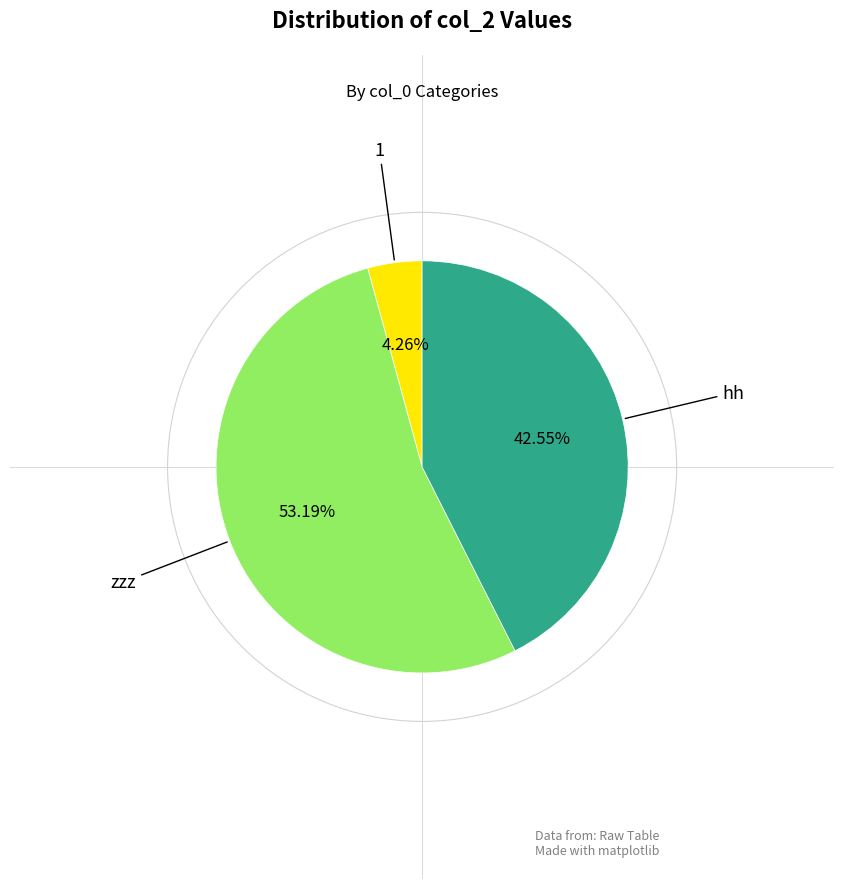

How many segments does this pie chart have?

3